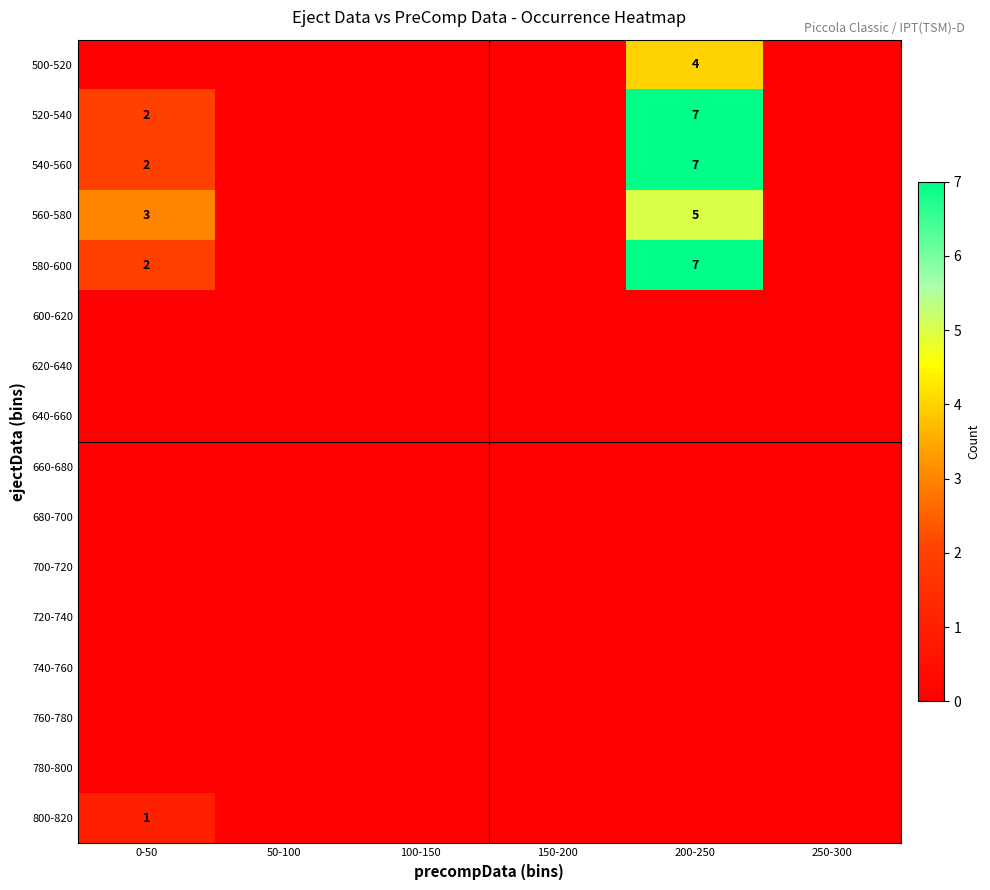

At 0-50, list the series in order from smallest to largest.

500-520, 600-620, 620-640, 640-660, 660-680, 680-700, 700-720, 720-740, 740-760, 760-780, 780-800, 800-820, 520-540, 540-560, 580-600, 560-580